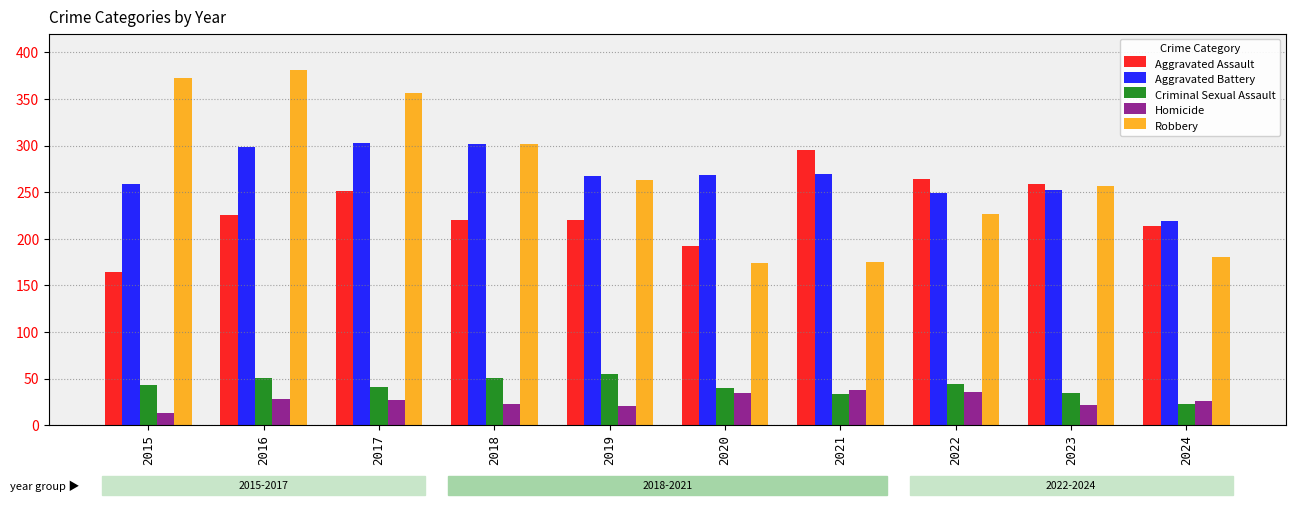

What is the sum of the Aggravated Assault values at 2021 and 2022?

559